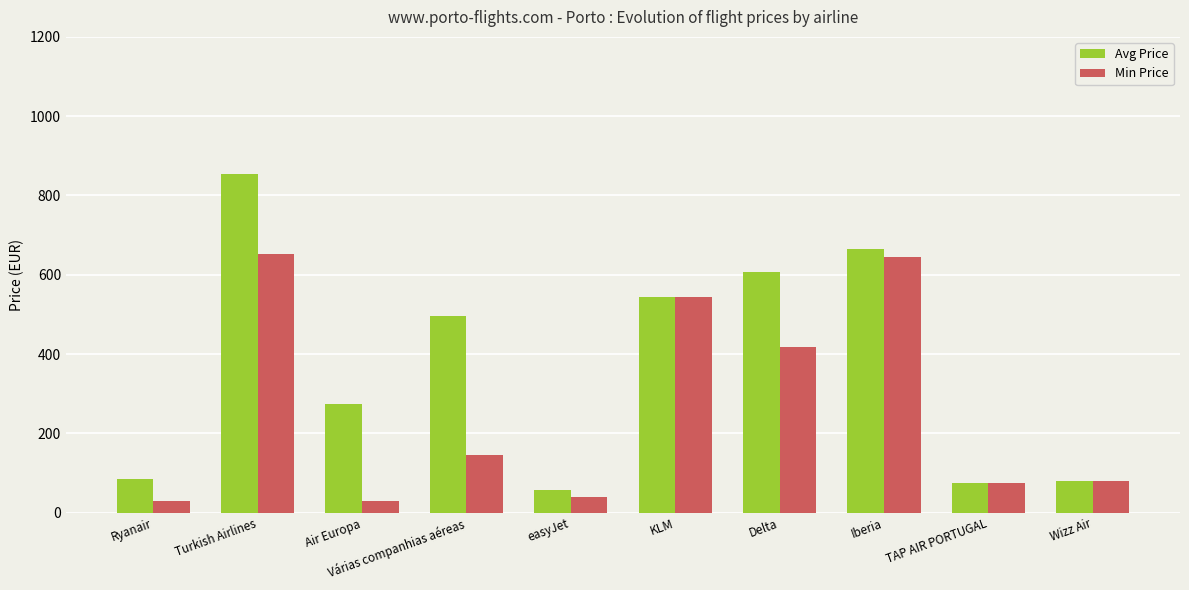

What is the maximum value for Min Price?

651.4